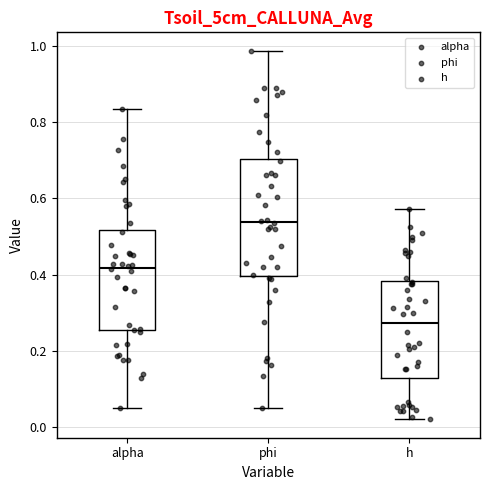

Reading left to right, read every box against the y-axis: the position of its median line, the range the box covers, and the ends of its whiskers. The values are not printed on the chart, so give them approximately, as read against the axis.

alpha: median 0.42, box 0.26 to 0.52, whiskers 0.04 to 0.84
phi: median 0.54, box 0.40 to 0.70, whiskers 0.06 to 0.98
h: median 0.28, box 0.12 to 0.38, whiskers 0.02 to 0.58